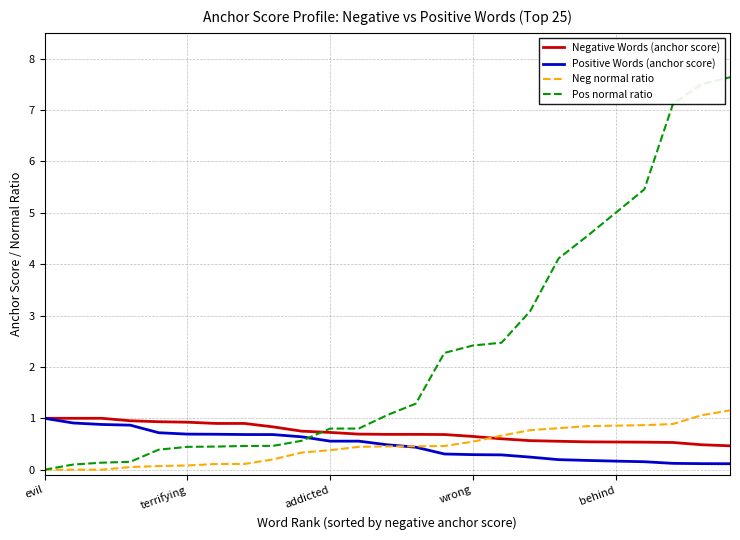

What is the maximum value shown in the chart?

7.6